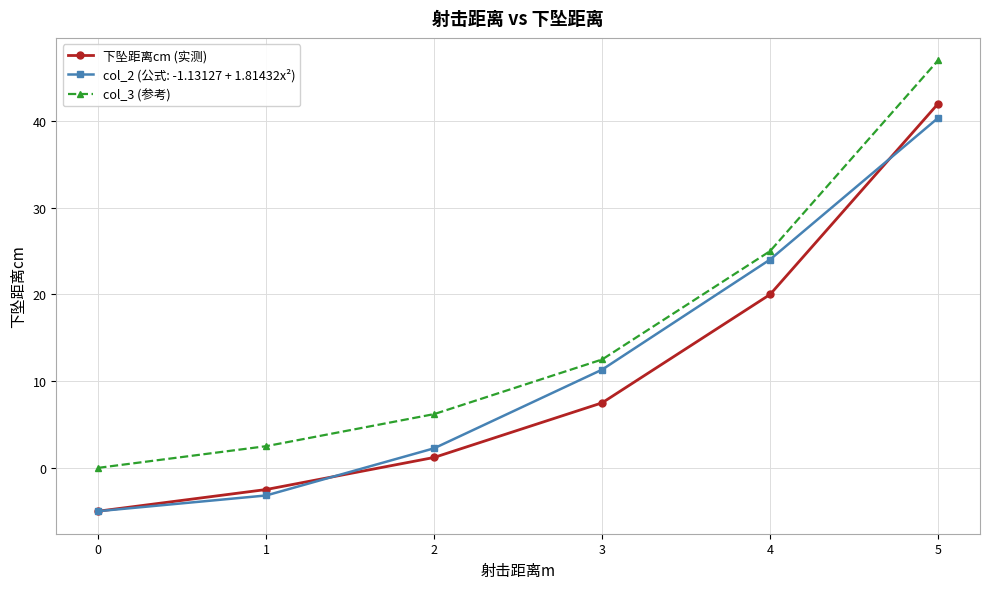

The value of 下坠距离cm (实测) at 5 is 60.4. True or false?

False